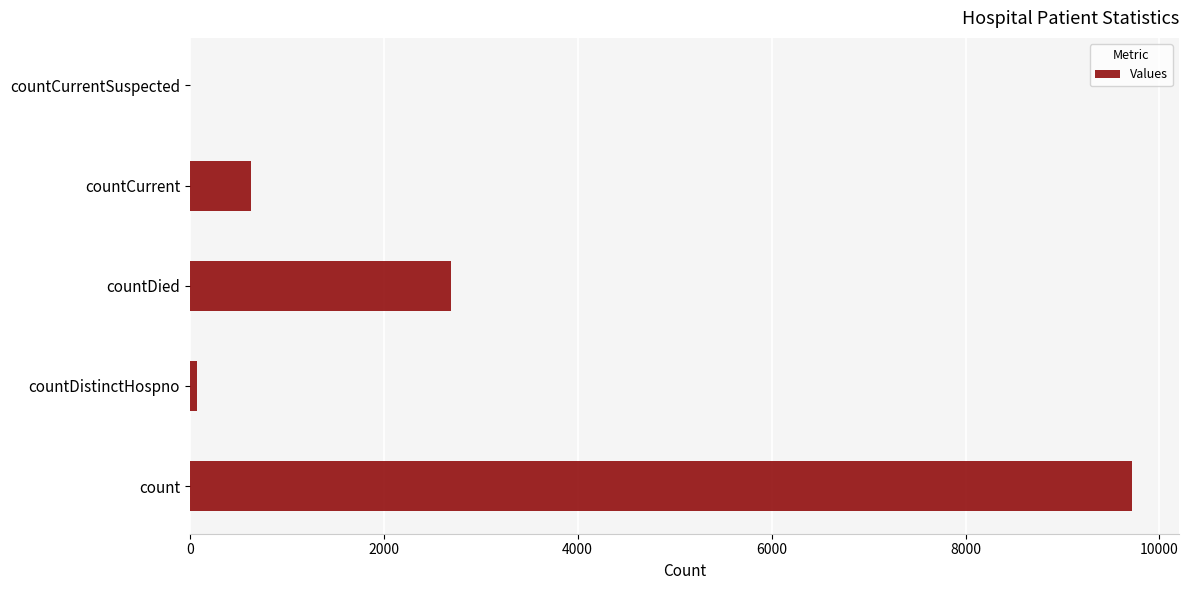

What is the sum of the values at countDied and countCurrent?

3328